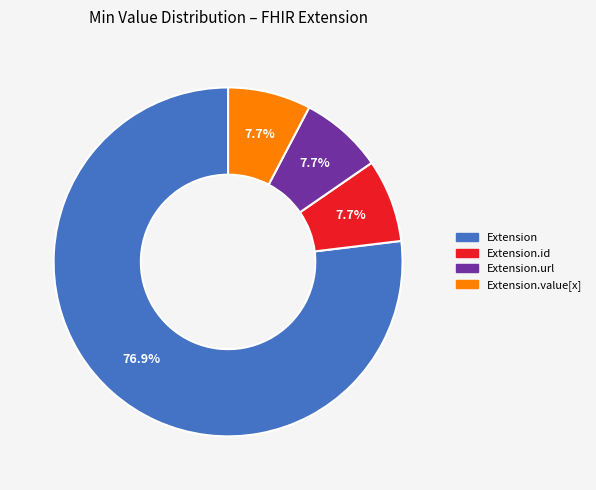

Combined, do Extension.id and Extension account for over 50%?

Yes